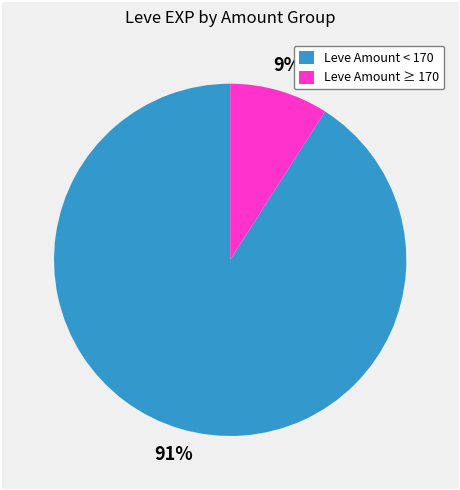

To the nearest percent, what is the average slice percentage?

50%